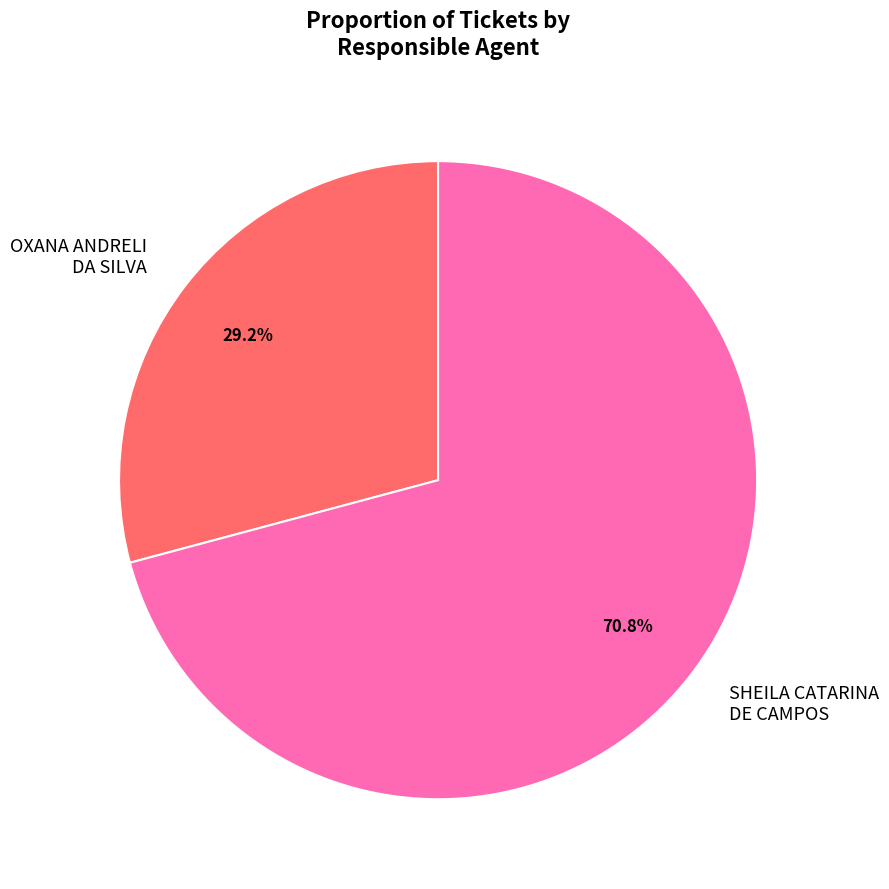

What percentage do SHEILA CATARINA DE CAMPOS and OXANA ANDRELI DA SILVA together represent?

100.0%